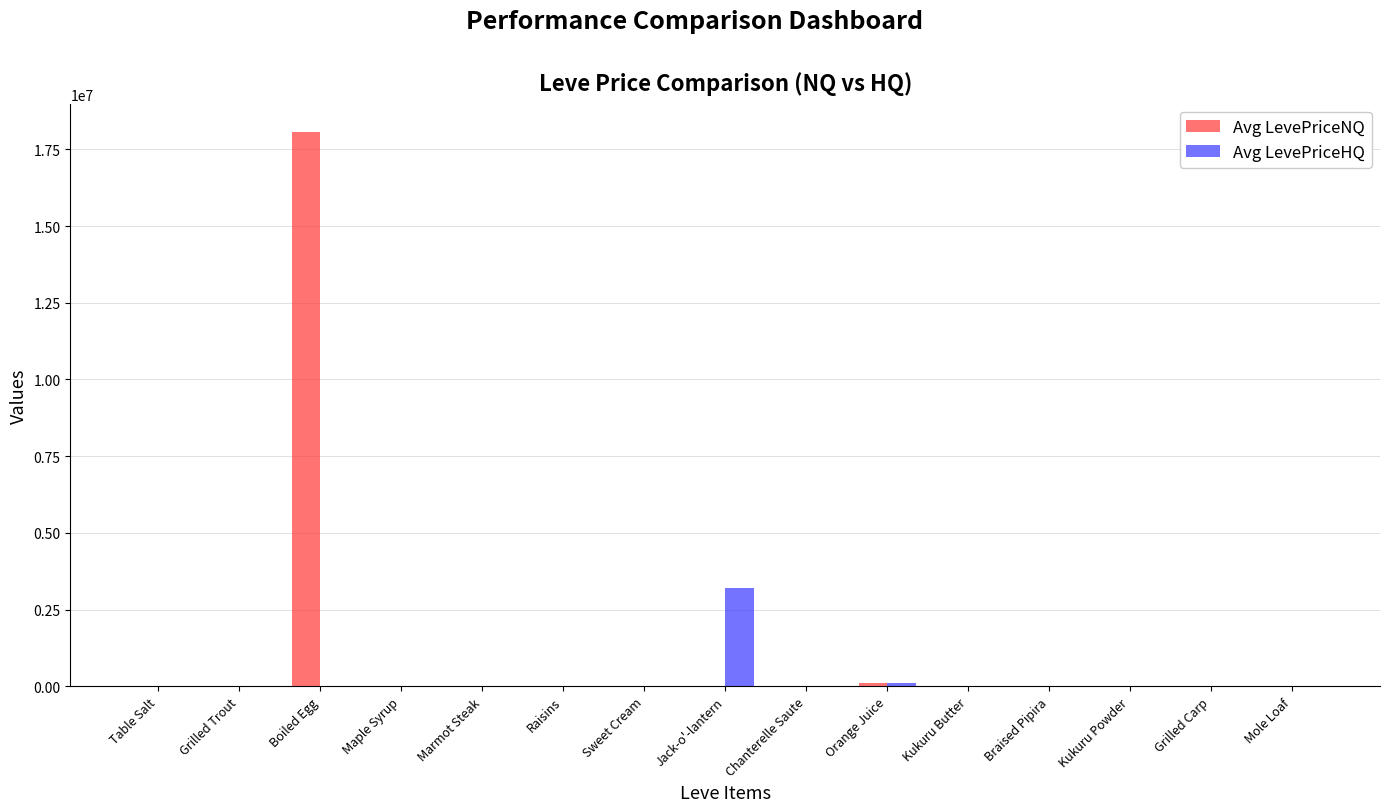

At which label does Avg LevePriceNQ first exceed 271?

Grilled Trout